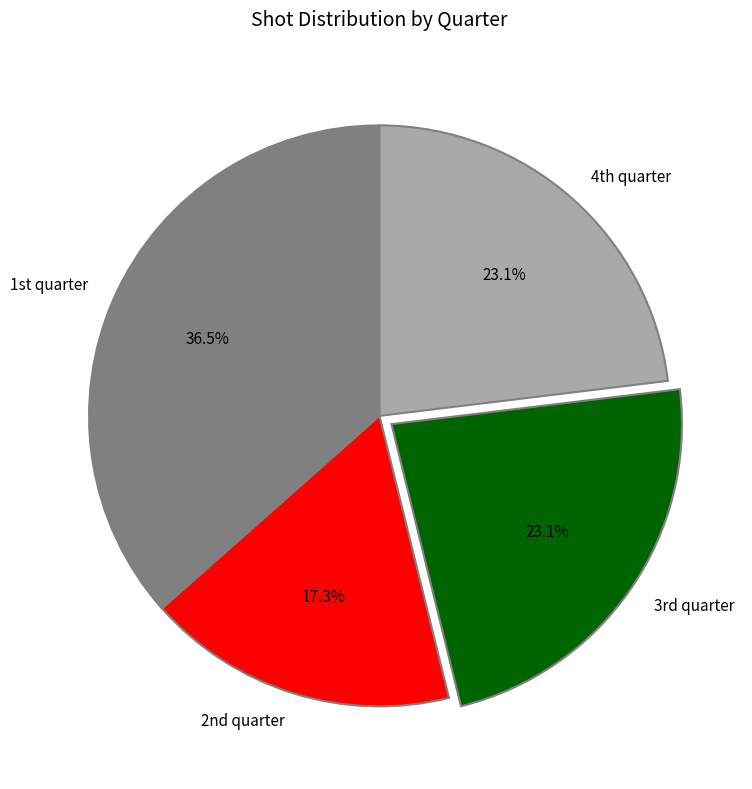

Which slice is the smallest?

2nd quarter